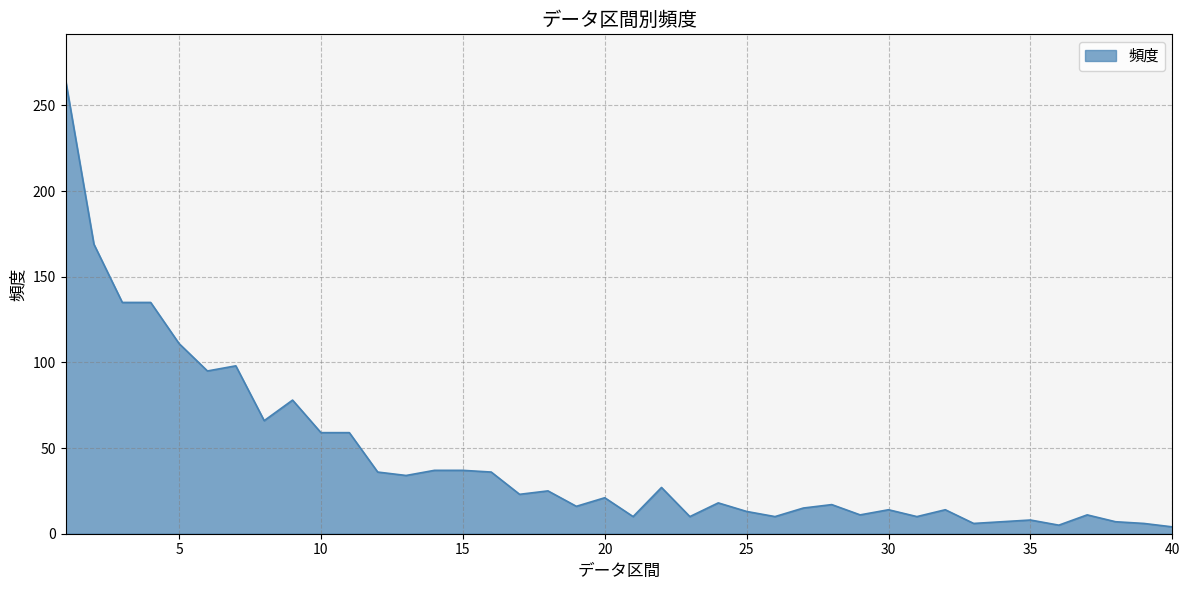

What is the maximum value shown in the chart?

265